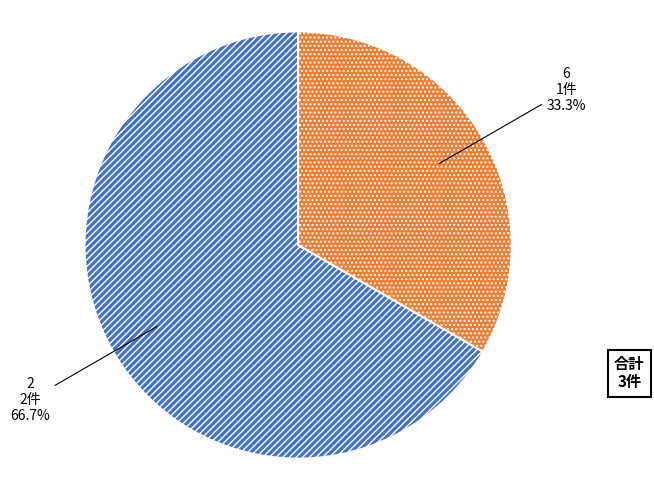

Is it true that 6 is 27% of the pie?

False